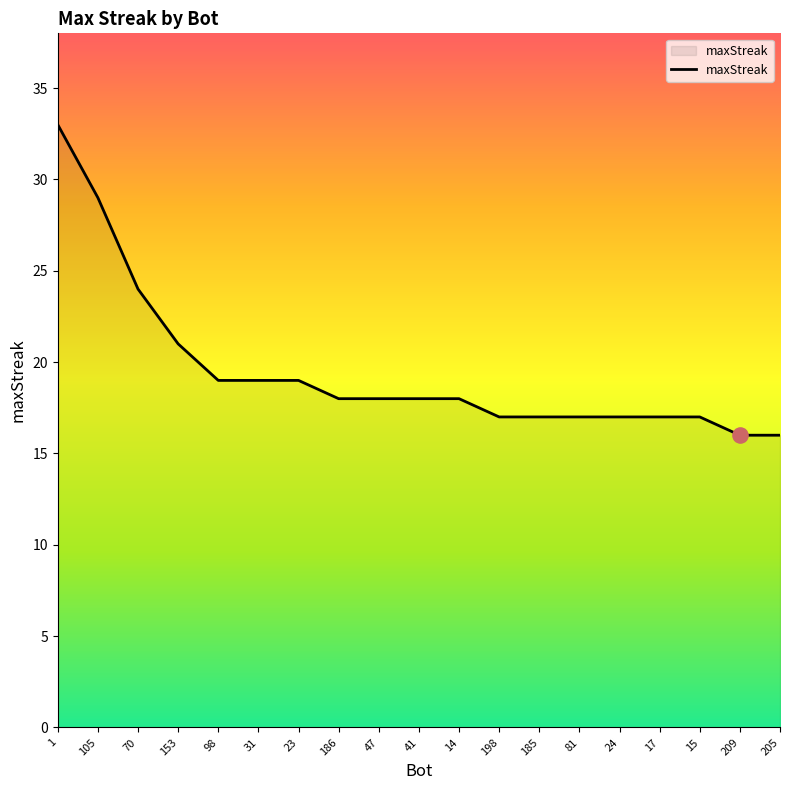

What is the ratio of the value at 205 to the value at 31?

0.8